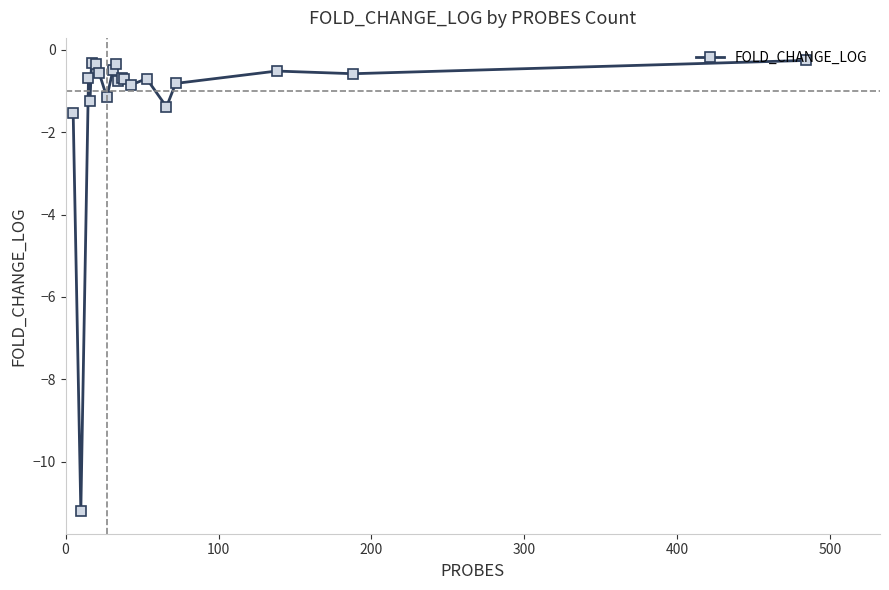

True or false: there are more than 0 points higher than both neighbors.

True